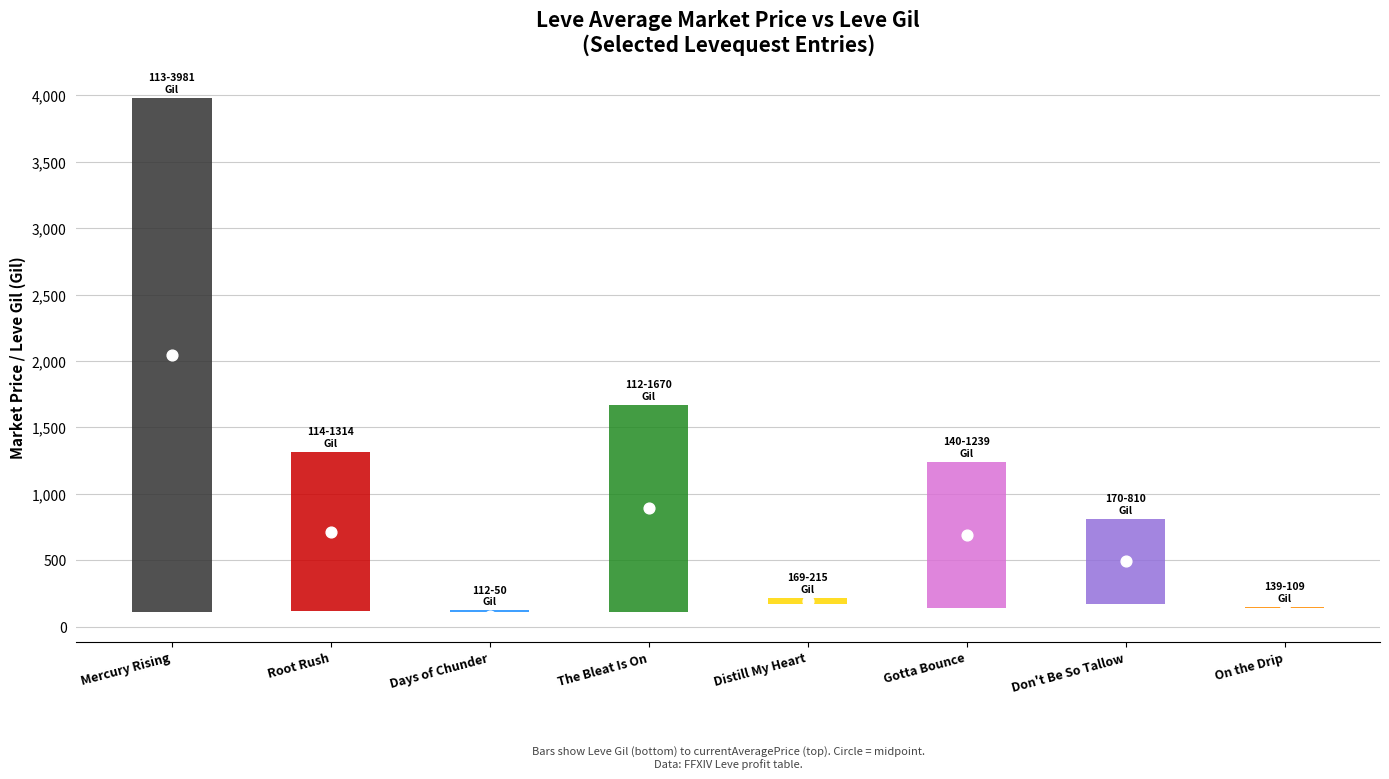

At how many categories does at least one series exceed 3514?

1